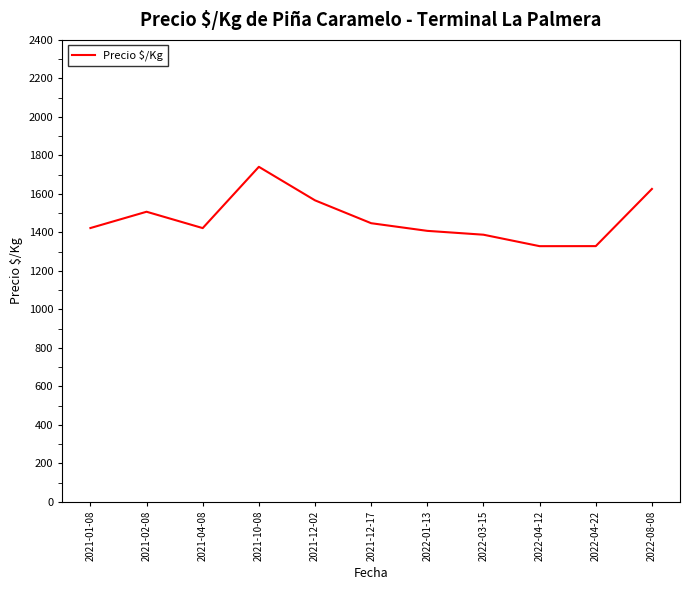

How many lines are shown in the chart?

1